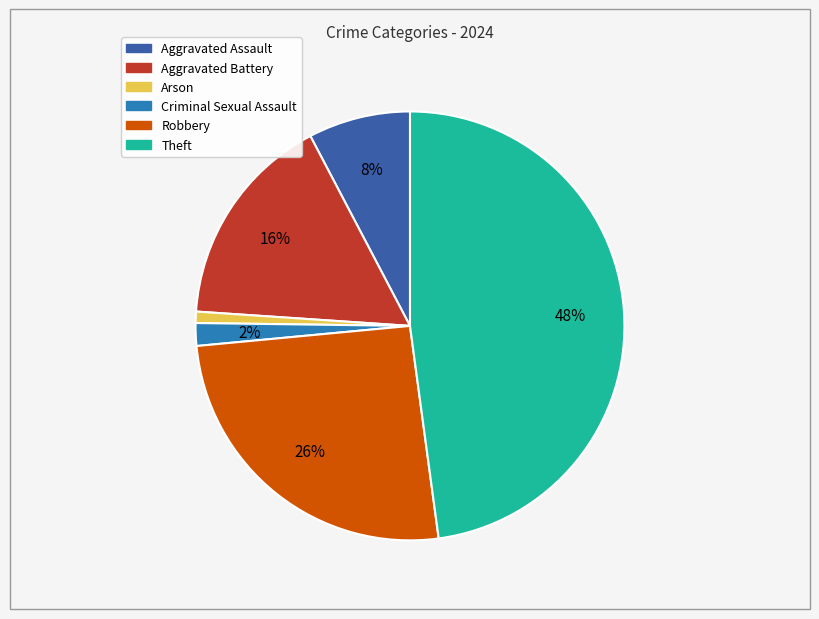

To the nearest percent, what is the average slice percentage?

17%